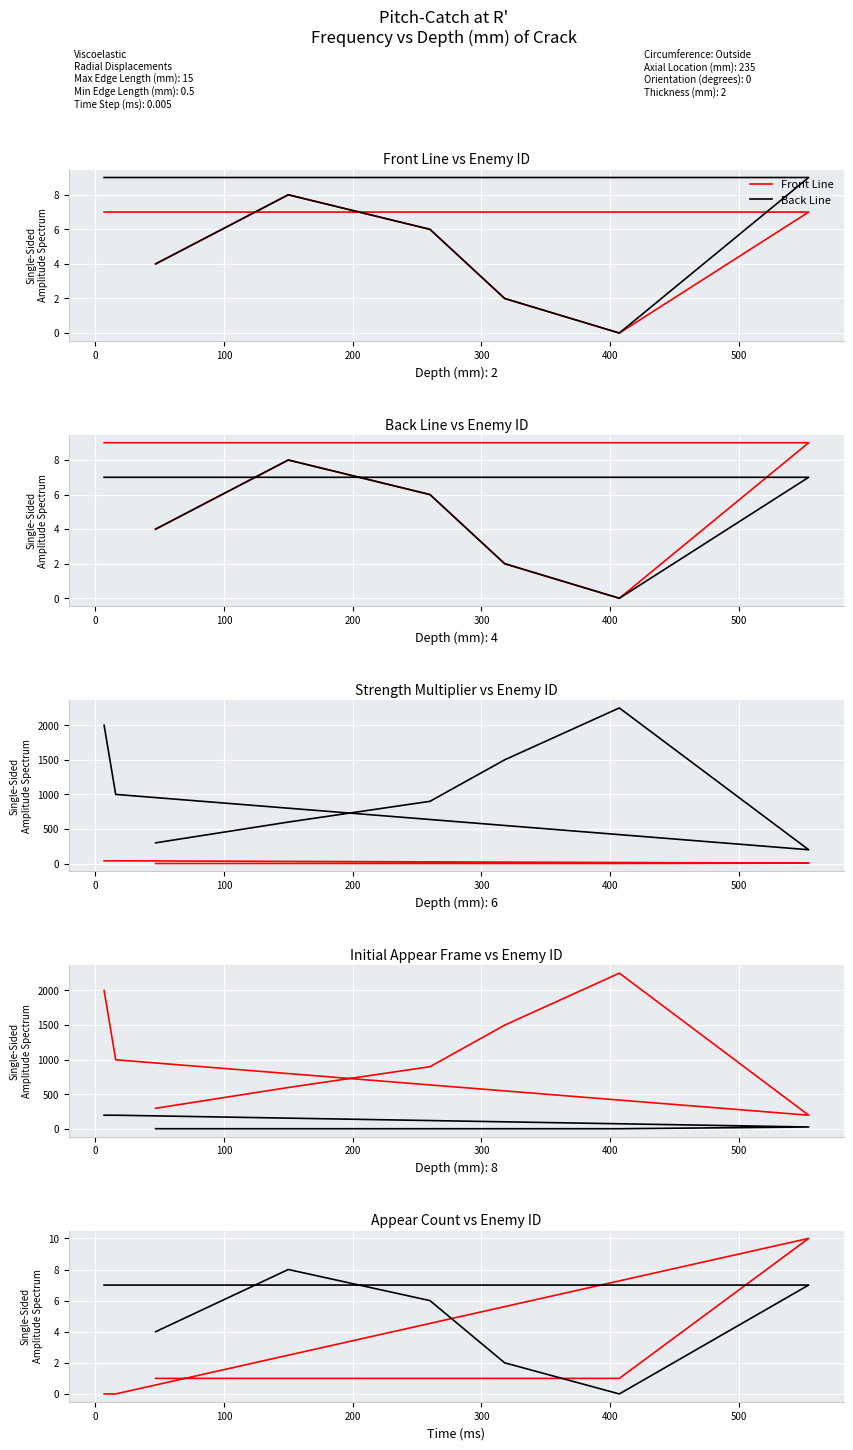

Where is Initial Appear (F) nearest to the value 1225?

16